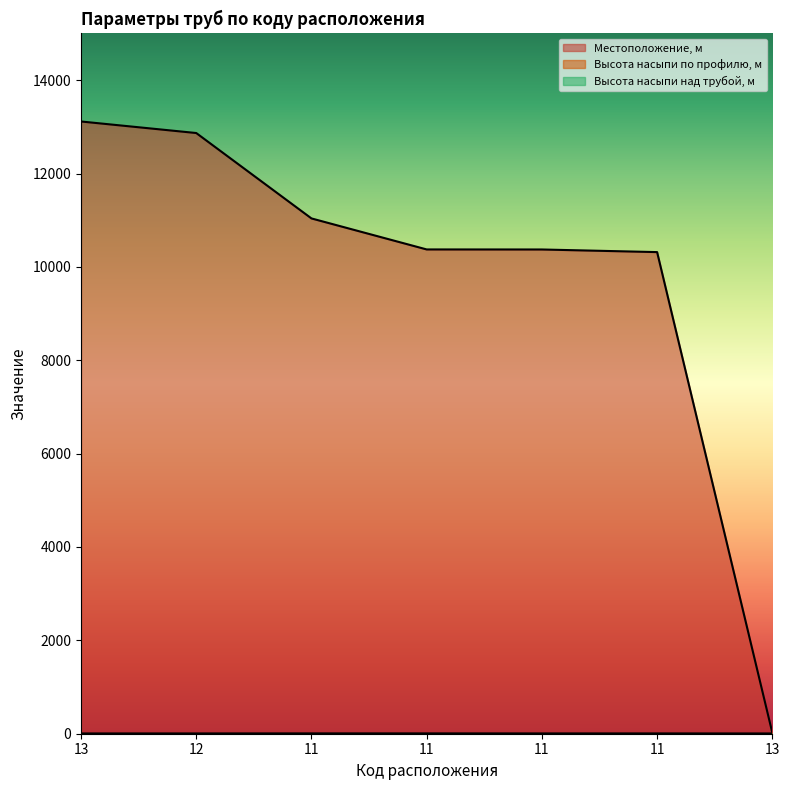

True or false: Высота насыпи над трубой, м has a value of 0.6 at 11.

True